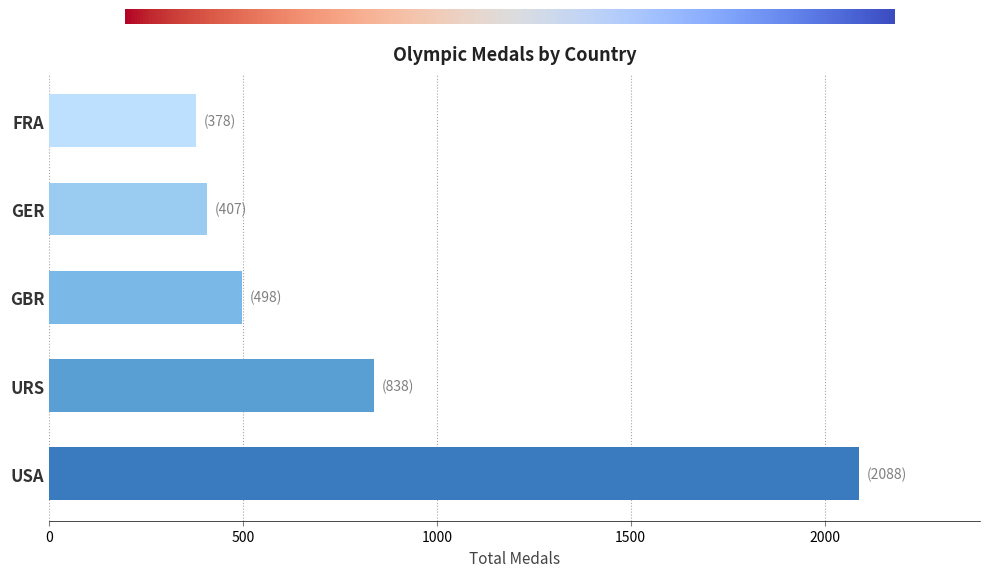

At which category does the chart reach its minimum across all series?

FRA